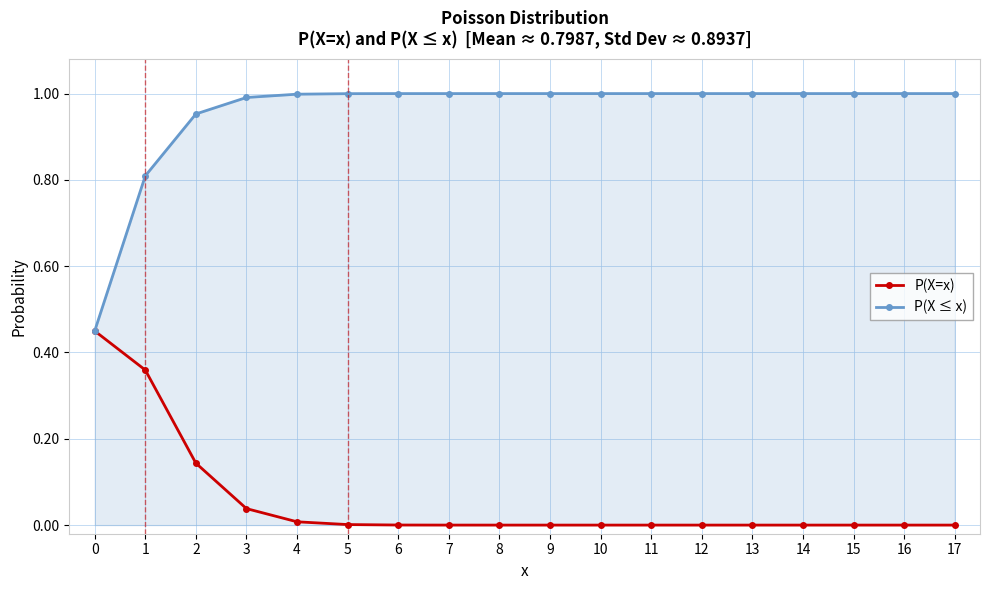

Does the chart have visible grid lines?

Yes